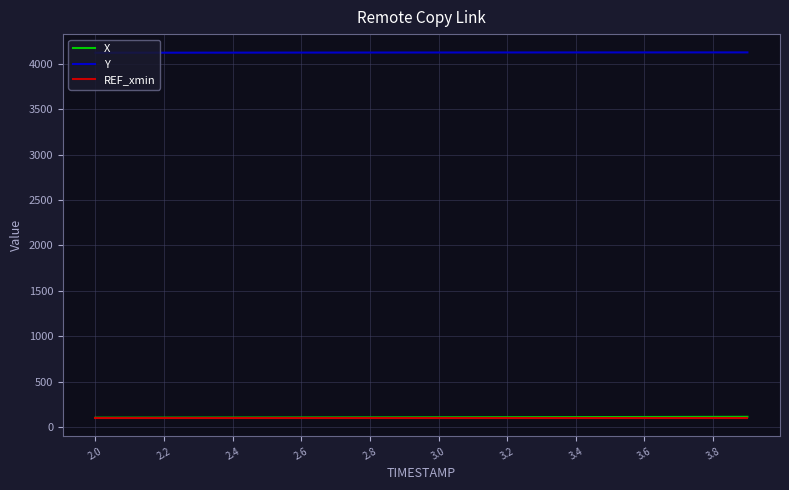

Which series has the largest total across all categories?

Y